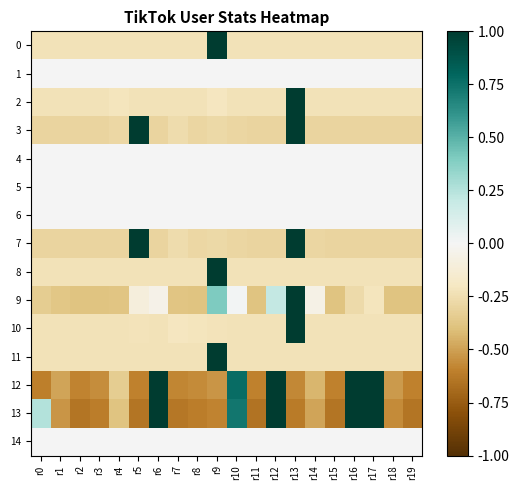

Which series has the largest total across all categories?

1